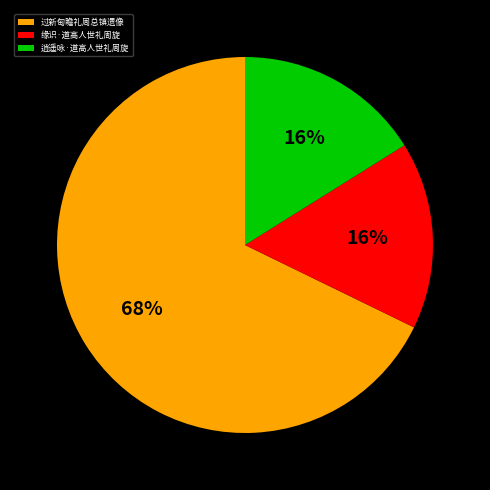

What is the largest slice in the pie chart?

过新甸瞻礼周总镇遗像